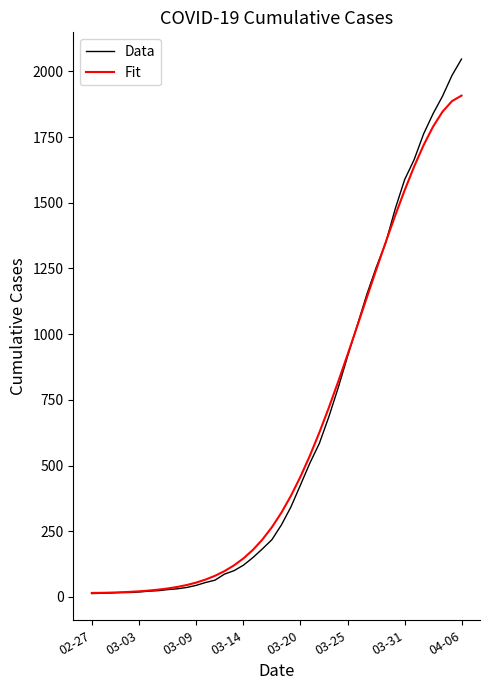

List the series in order of their peak value, lowest first.

Fit, Data